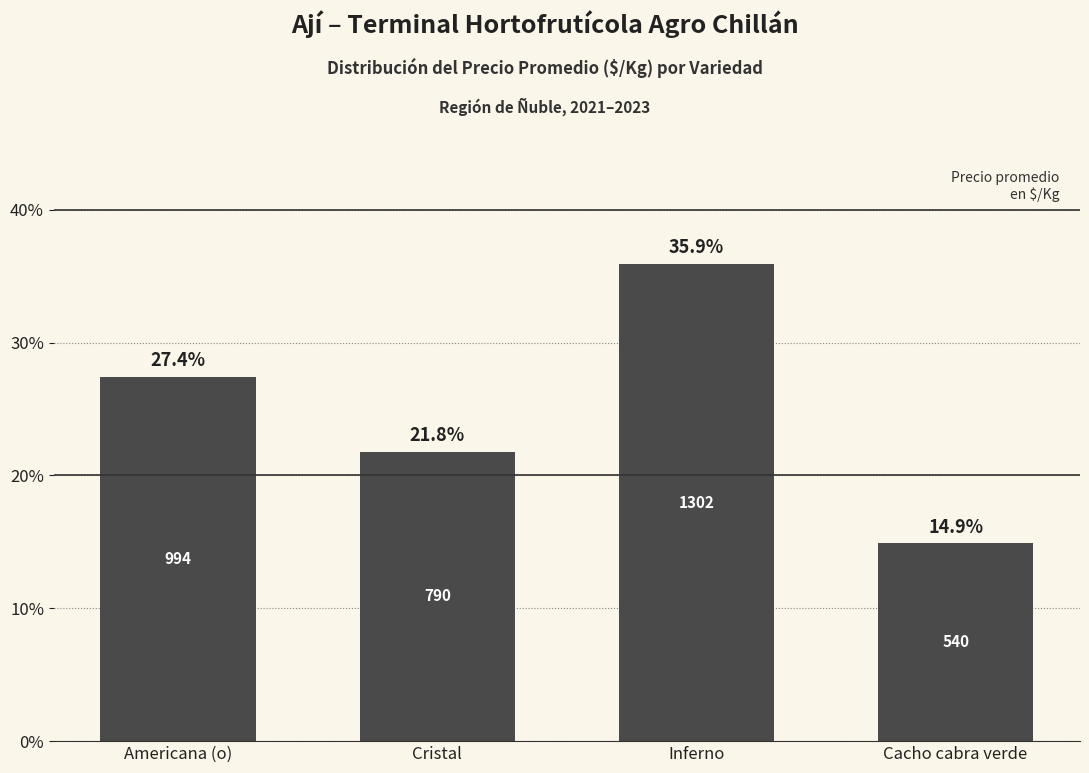

Does the chart contain any negative values?

No